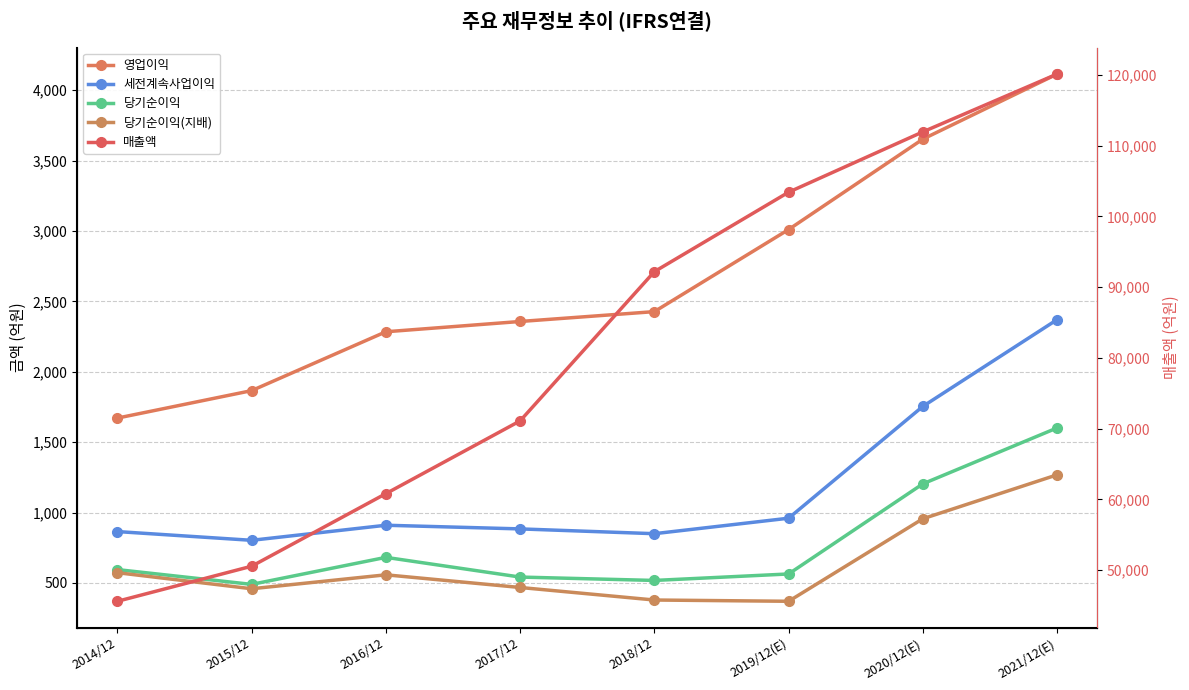

How many lines are shown in the chart?

5